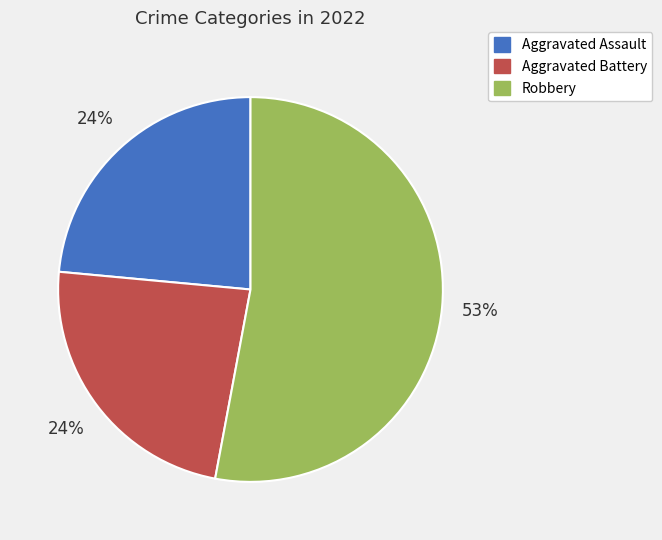

To the nearest percent, what is the difference between the largest and smallest slice percentages?

29%